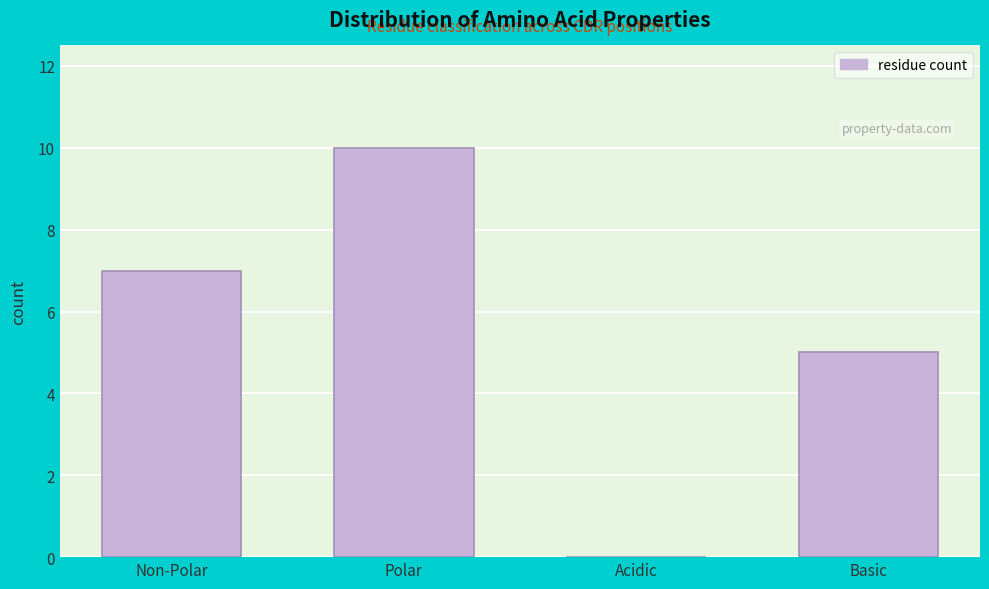

Reading left to right, what are all the values shown in this chart?

Non-Polar=7	Polar=10	Acidic=0	Basic=5